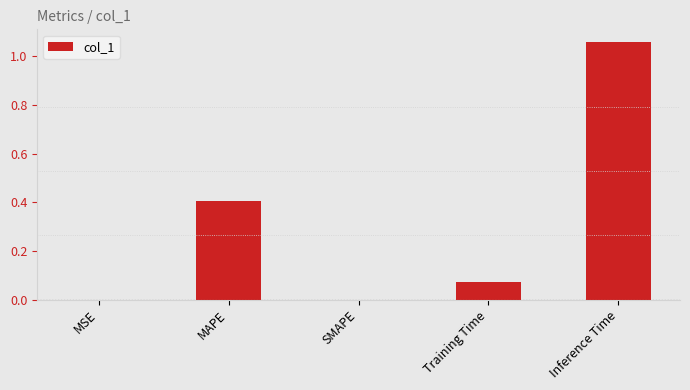

The chart shows a value of 0.2 at MAPE. True or false?

False